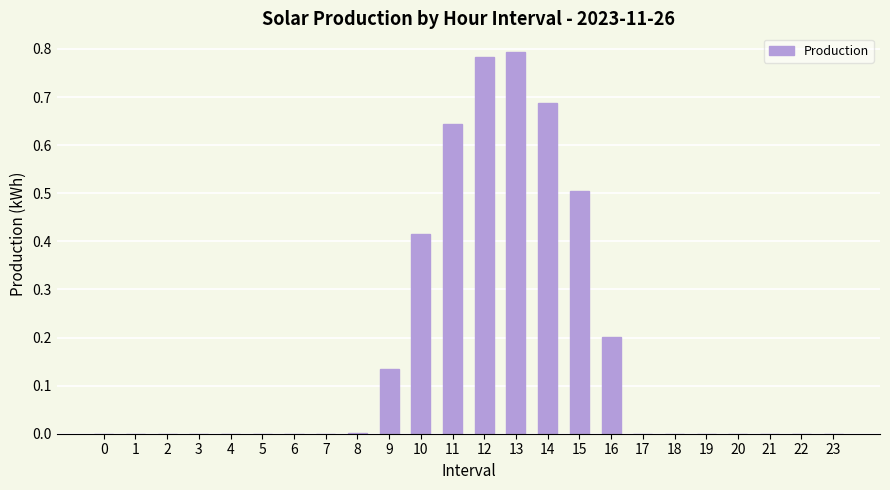

What is the average value?

0.2